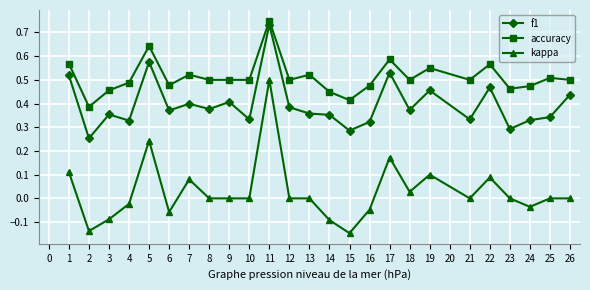

Which series has the largest total across all categories?

accuracy